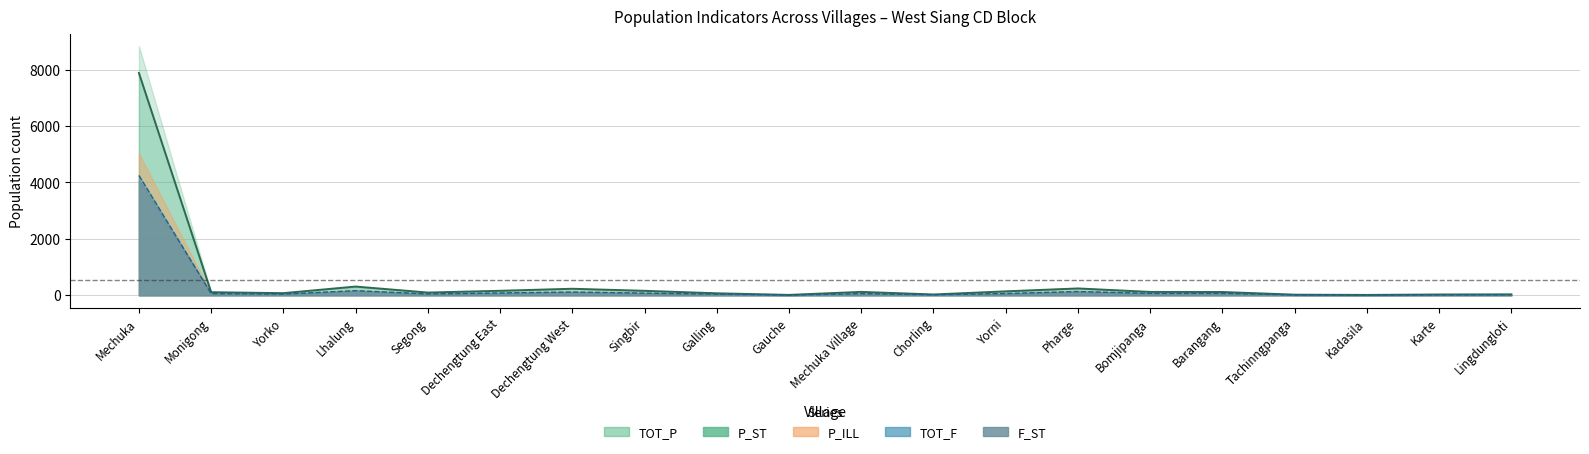

Rank the series by their maximum value, from highest to lowest.

TOT_P, P_ST, P_ILL, TOT_F, F_ST